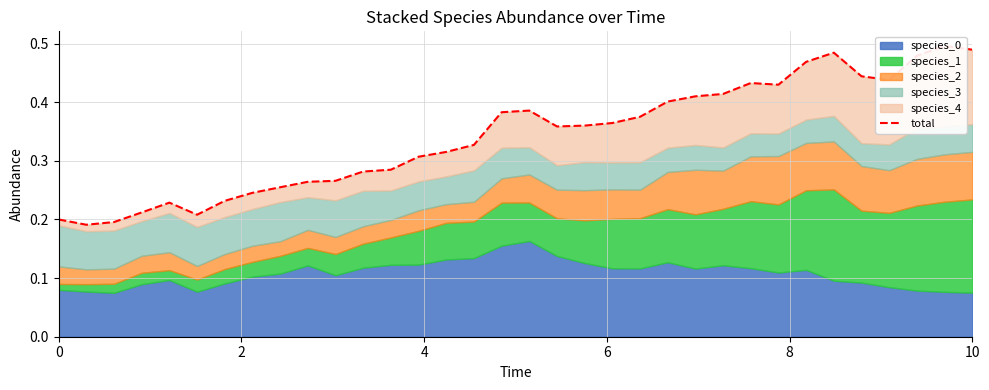

Does the chart have visible grid lines?

Yes